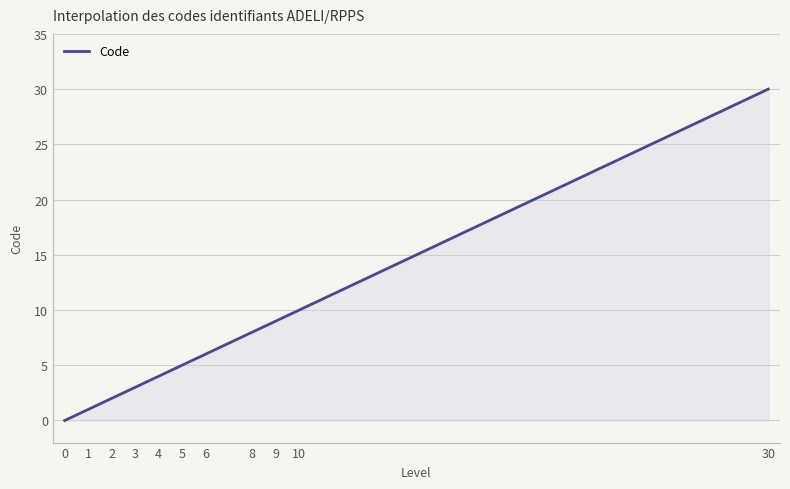

What is the difference between the maximum and minimum values?

30.0